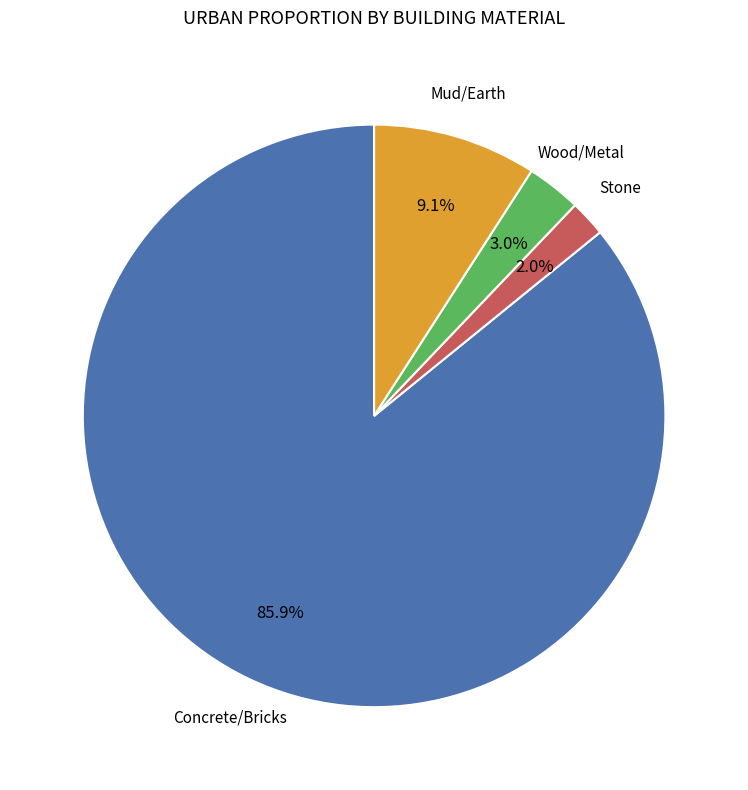

How many slices are in this pie chart?

4